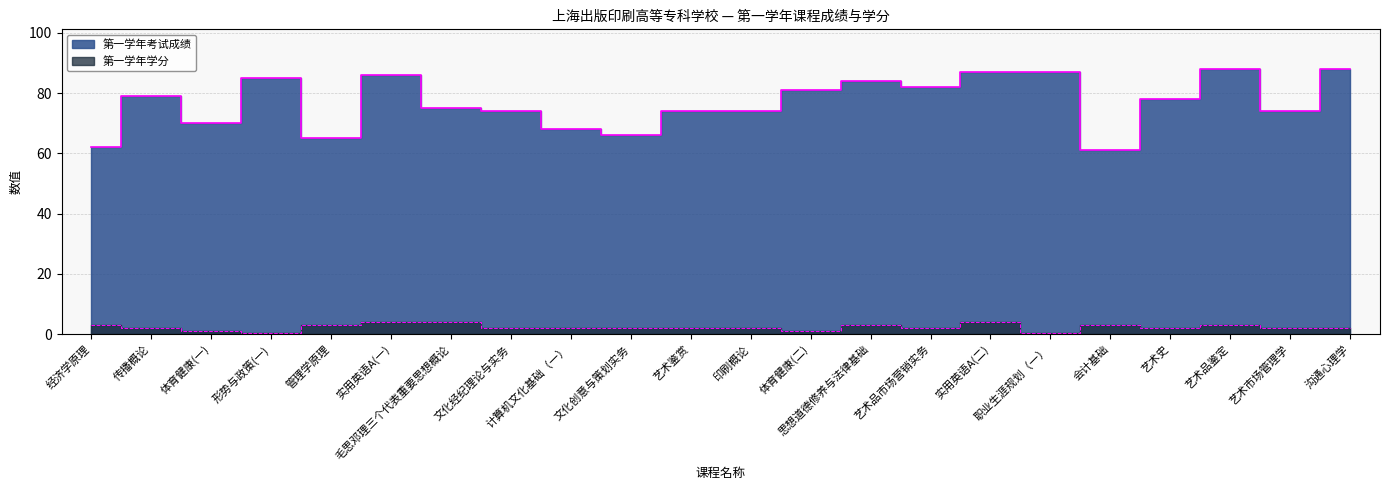

Reading right to left, what are all the values shown in this chart?

第一学年考试成绩: 沟通心理学=88.0	艺术市场管理学=74.0	艺术品鉴定=88.0	艺术史=78.0	会计基础=61.0	职业生涯规划（一）=87.0	实用英语A(二)=87.0	艺术品市场营销实务=82.0	思想道德修养与法律基础=84.0	体育健康(二)=81.0	印刷概论=74.0	艺术鉴赏=74.0	文化创意与策划实务=66.0	计算机文化基础（一）=68.0	文化经纪理论与实务=74.0	毛思邓理三个代表重要思想概论=75.0	实用英语A(一)=86.0	管理学原理=65.0	形势与政策(一)=85.0	体育健康(一)=70.0	传播概论=79.0	经济学原理=62.0
第一学年学分: 沟通心理学=2.0	艺术市场管理学=2.0	艺术品鉴定=3.0	艺术史=2.0	会计基础=3.0	职业生涯规划（一）=0.5	实用英语A(二)=4.0	艺术品市场营销实务=2.0	思想道德修养与法律基础=3.0	体育健康(二)=1.0	印刷概论=2.0	艺术鉴赏=2.0	文化创意与策划实务=2.0	计算机文化基础（一）=2.0	文化经纪理论与实务=2.0	毛思邓理三个代表重要思想概论=4.0	实用英语A(一)=4.0	管理学原理=3.0	形势与政策(一)=0.5	体育健康(一)=1.0	传播概论=2.0	经济学原理=3.0